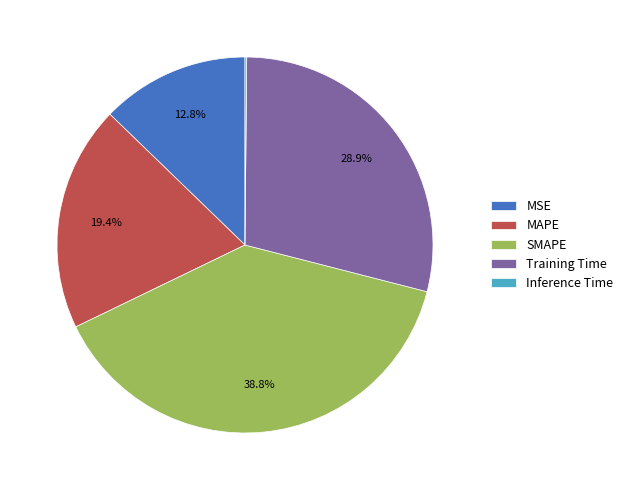

Do MAPE and SMAPE together represent more than half of the pie?

Yes